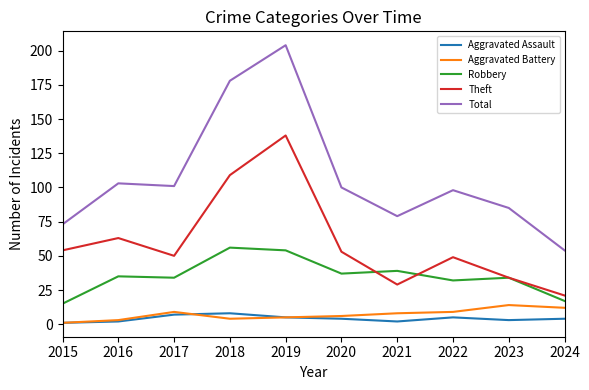

True or false: Aggravated Assault and Robbery intersect in this chart.

False